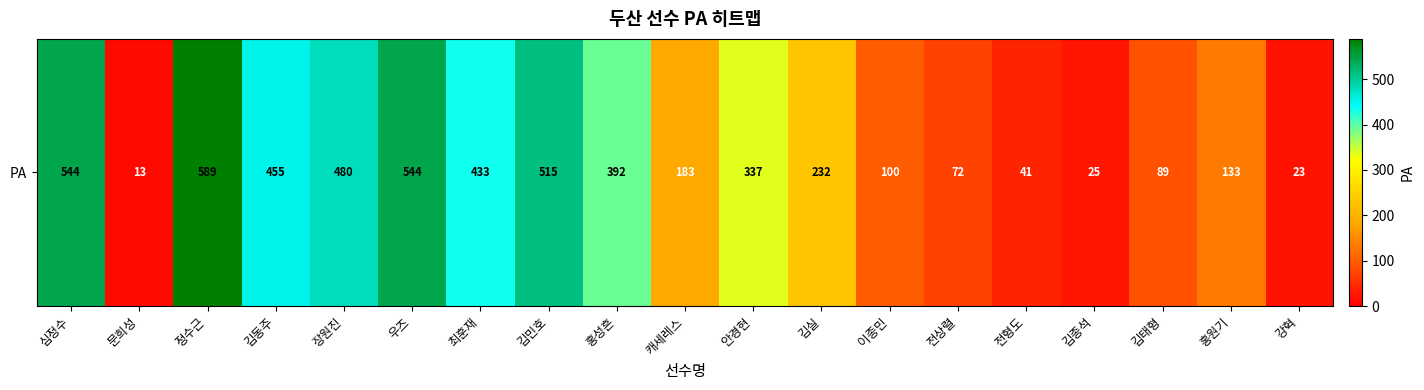

Reading left to right, what are all the values shown in this chart?

544	13	589	455	480	544	433	515	392	183	337	232	100	72	41	25	89	133	23